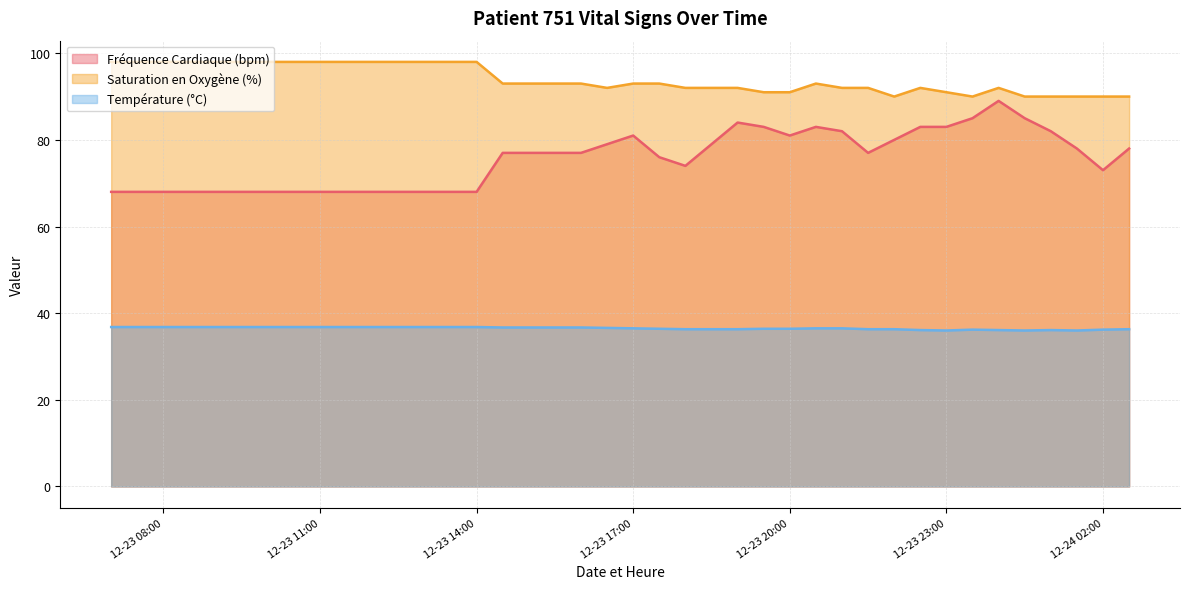

At how many categories does at least one series exceed 39?

40